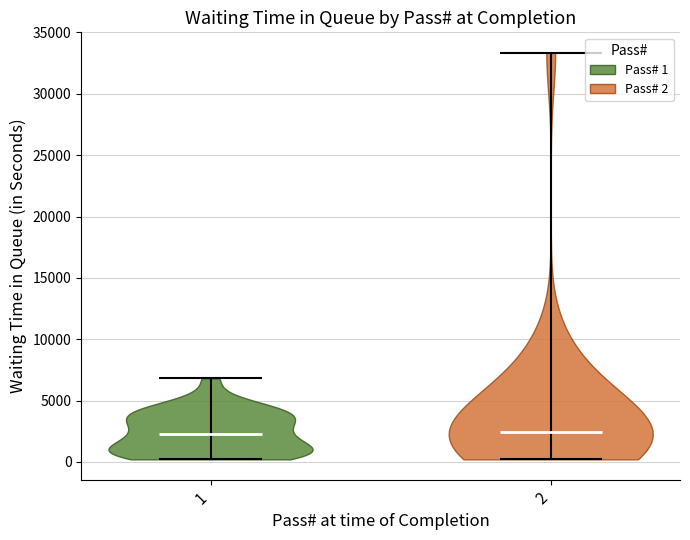

Reading left to right, read every violin against the y-axis: where its median line is, and the lowest and highest points it reaches. The values are not printed on the chart, so give them approximately, as read against the axis.

1: median line 2500, lowest point 0, highest point 7000
2: median line 2500, lowest point 0, highest point 33500